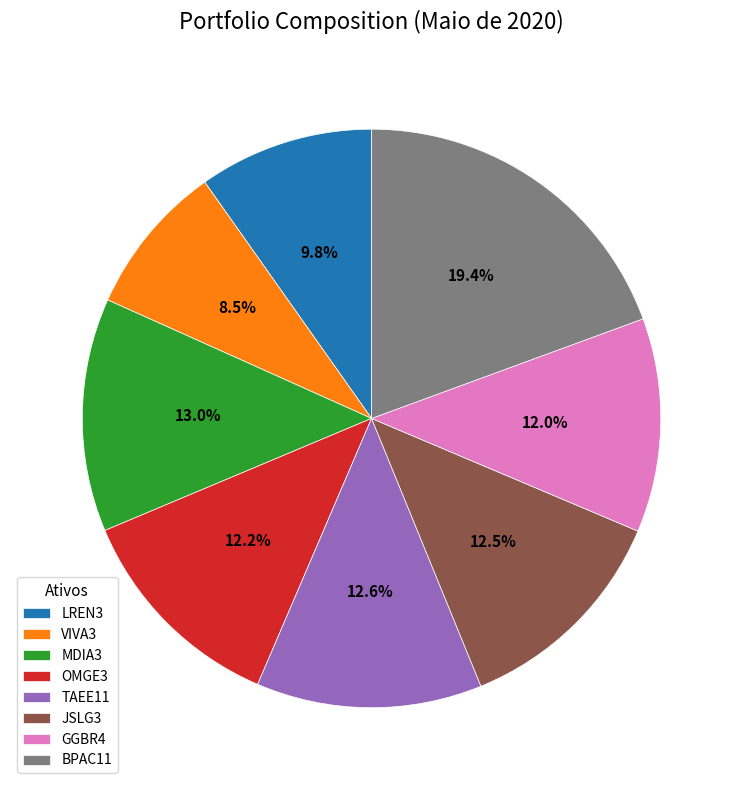

True or false: BPAC11 accounts for 19% of the total.

True